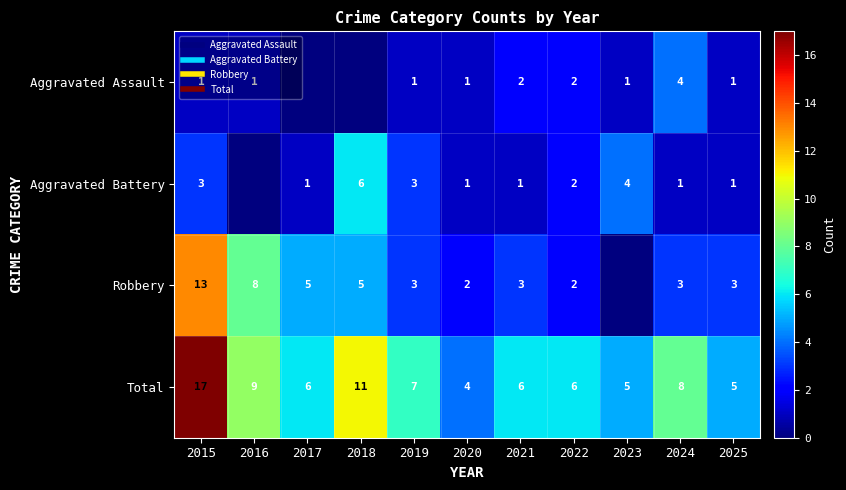

At how many categories does at least one series exceed 15?

1